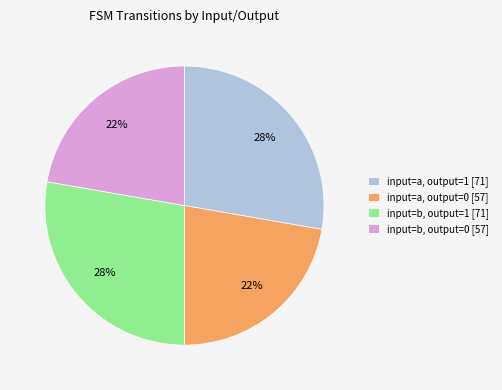

How many segments does this pie chart have?

4